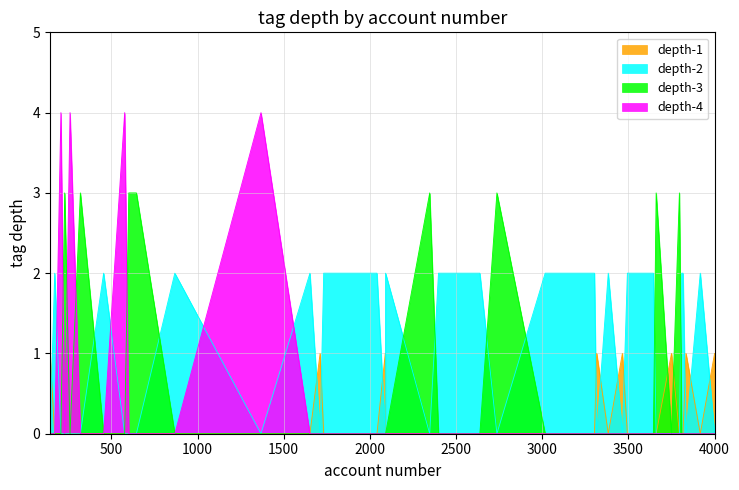

True or false: tag_depth_1 and tag_depth_3 intersect in this chart.

False